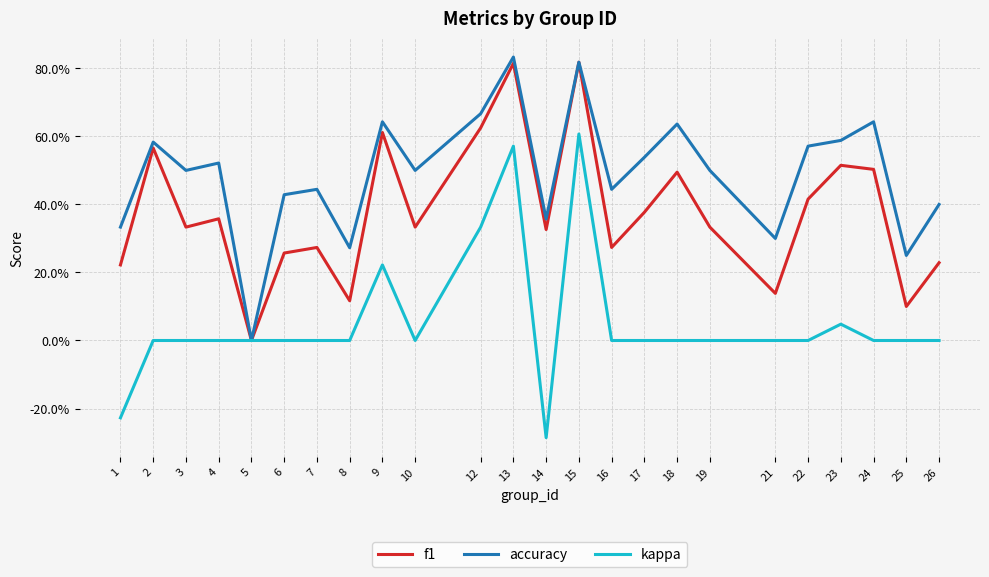

Which series has the largest range (max minus min)?

kappa